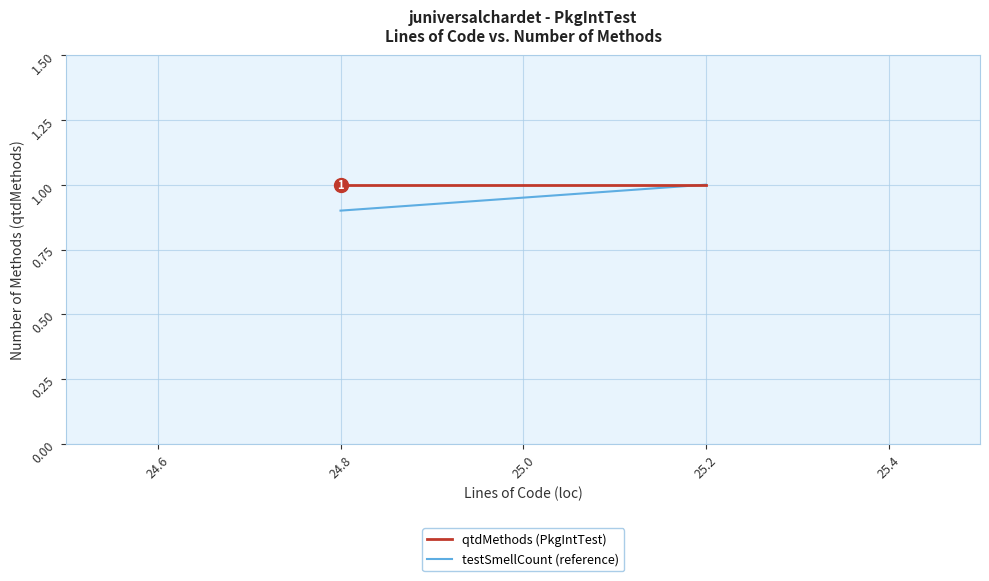

What is the maximum value for testSmellCount (reference)?

1.0